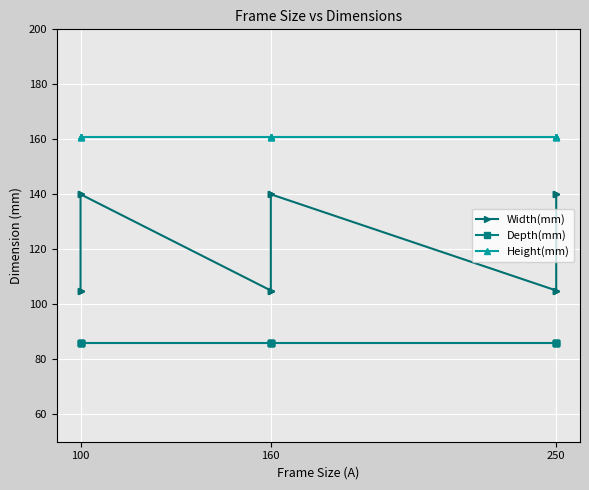

Reading left to right, transcribe all the data shown in this chart.

Width(mm): 105	105	105	140	140	140	105	105	105	140	140	140	105	105	105	140	140	140
Depth(mm): 86	86	86	86	86	86	86	86	86	86	86	86	86	86	86	86	86	86
Height(mm): 161	161	161	161	161	161	161	161	161	161	161	161	161	161	161	161	161	161